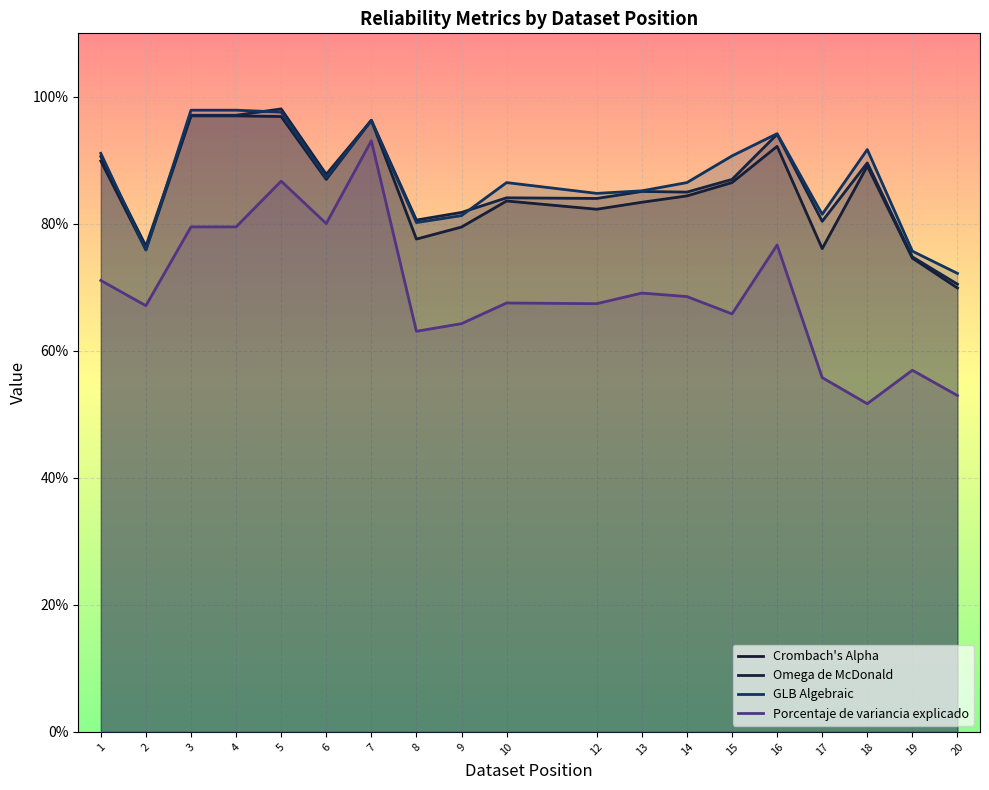

What is the greatest value displayed?

1.0